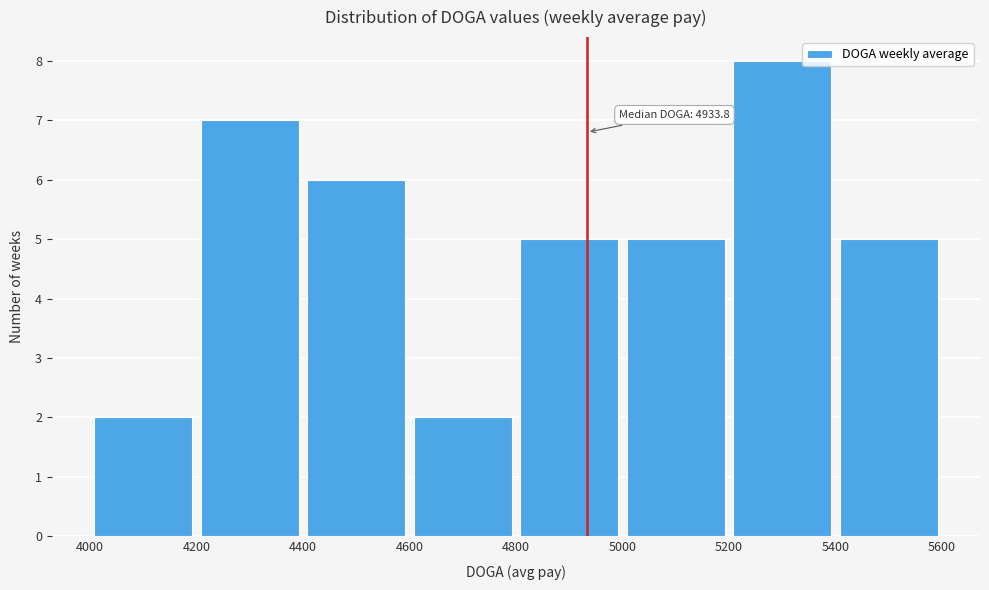

Over which range of the x-axis is the bar tallest?

5200 to 5400